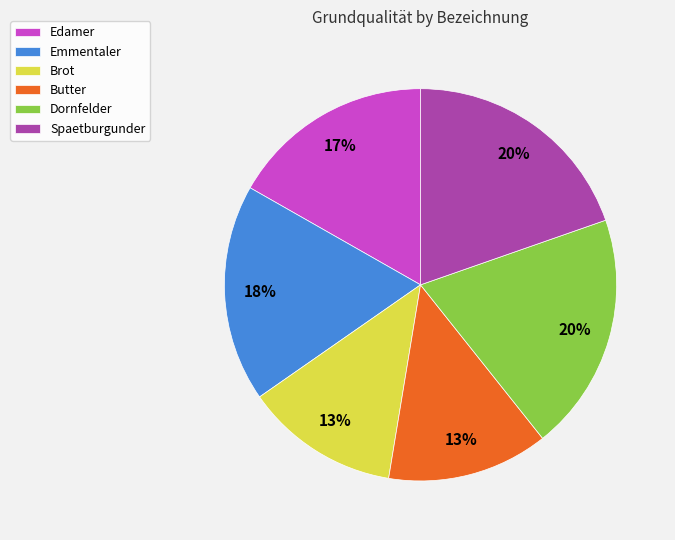

The Emmentaler slice represents 27% of the pie. True or false?

False